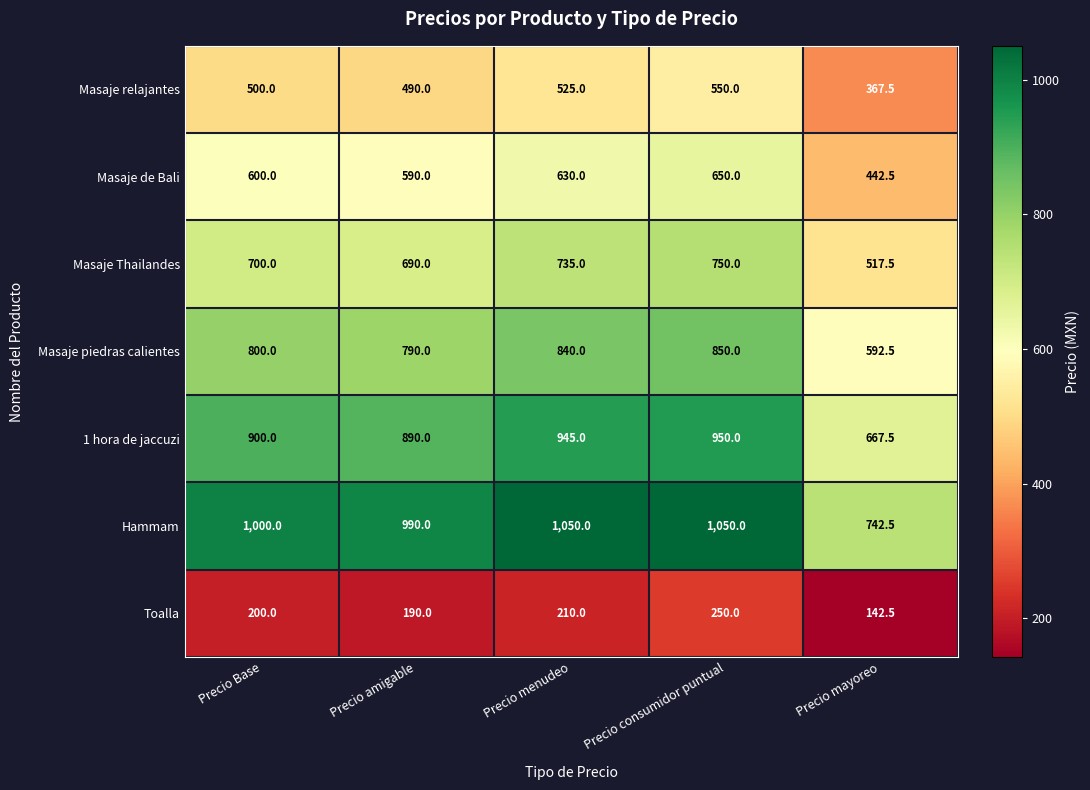

At which label is Toalla closest to 196?

Precio Base